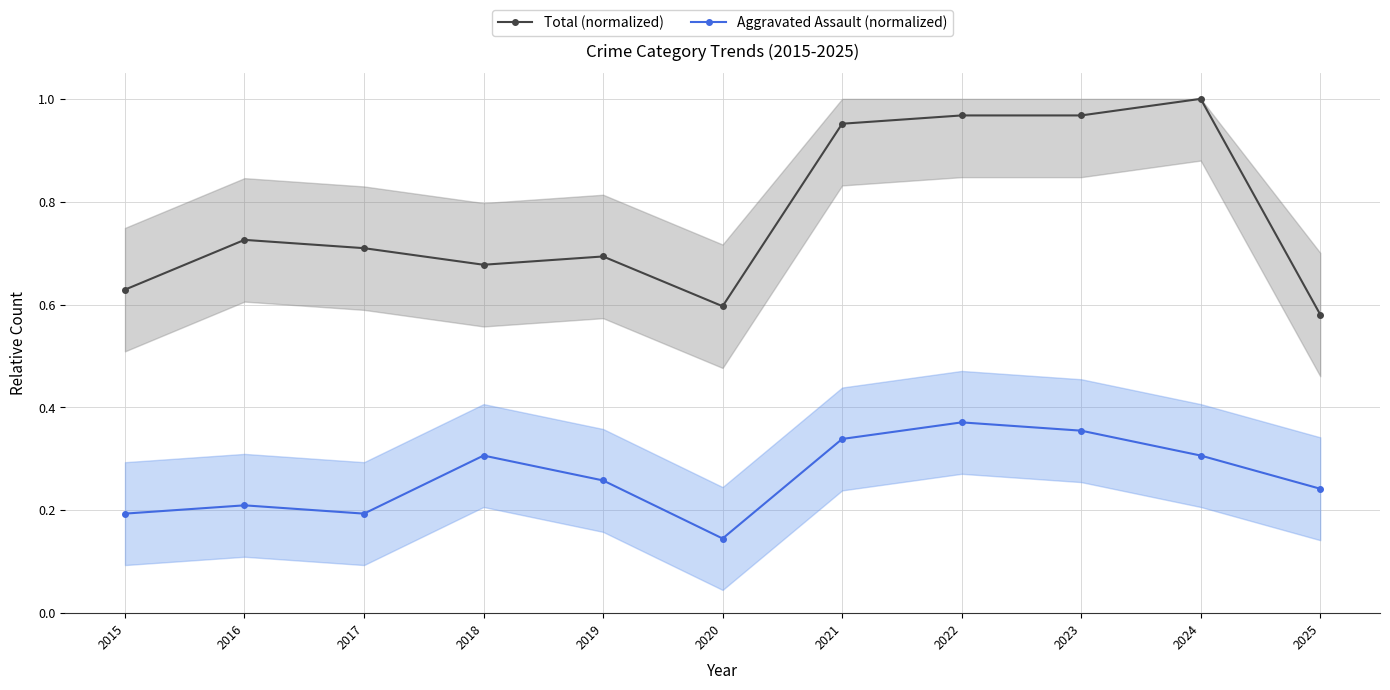

Reading left to right, list all the values displayed in this chart.

Total (normalized): 2015=0.6	2016=0.7	2017=0.7	2018=0.7	2019=0.7	2020=0.6	2021=1.0	2022=1.0	2023=1.0	2024=1.0	2025=0.6
Aggravated Assault (normalized): 2015=0.2	2016=0.2	2017=0.2	2018=0.3	2019=0.3	2020=0.1	2021=0.3	2022=0.4	2023=0.4	2024=0.3	2025=0.2